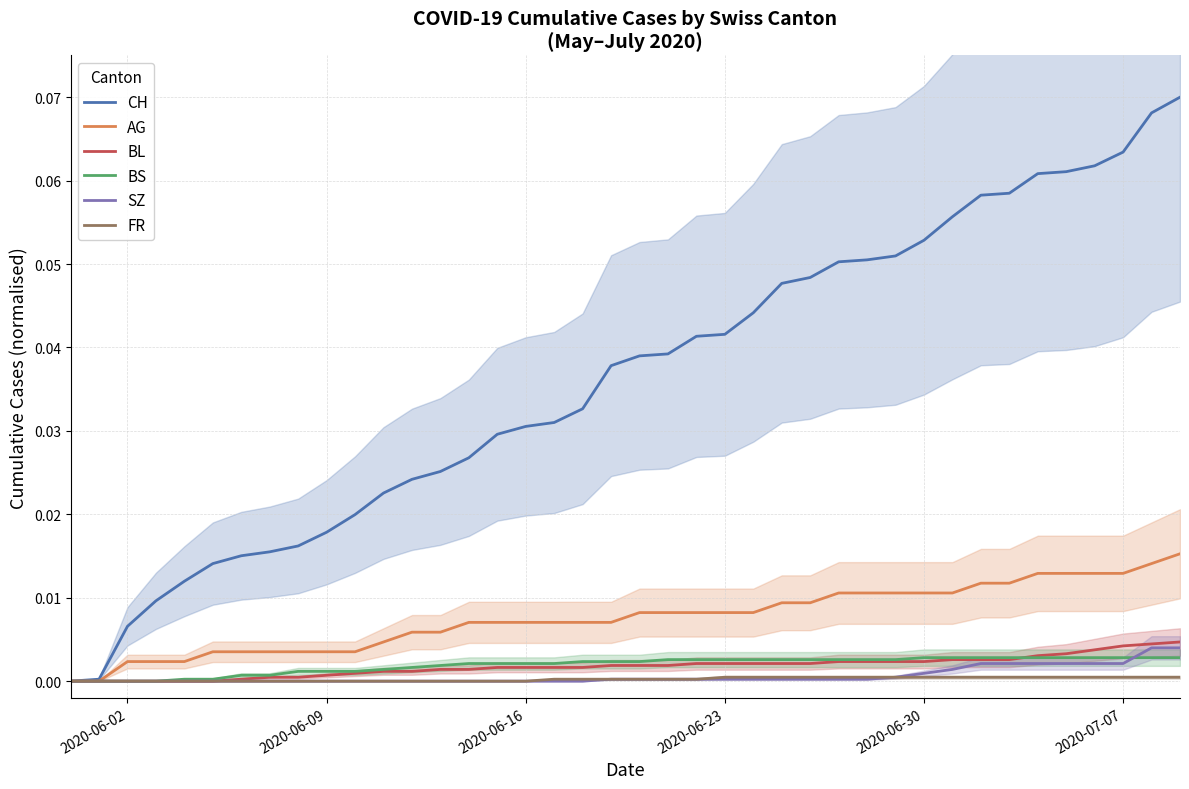

How many values in the BS series exceed 0?

36